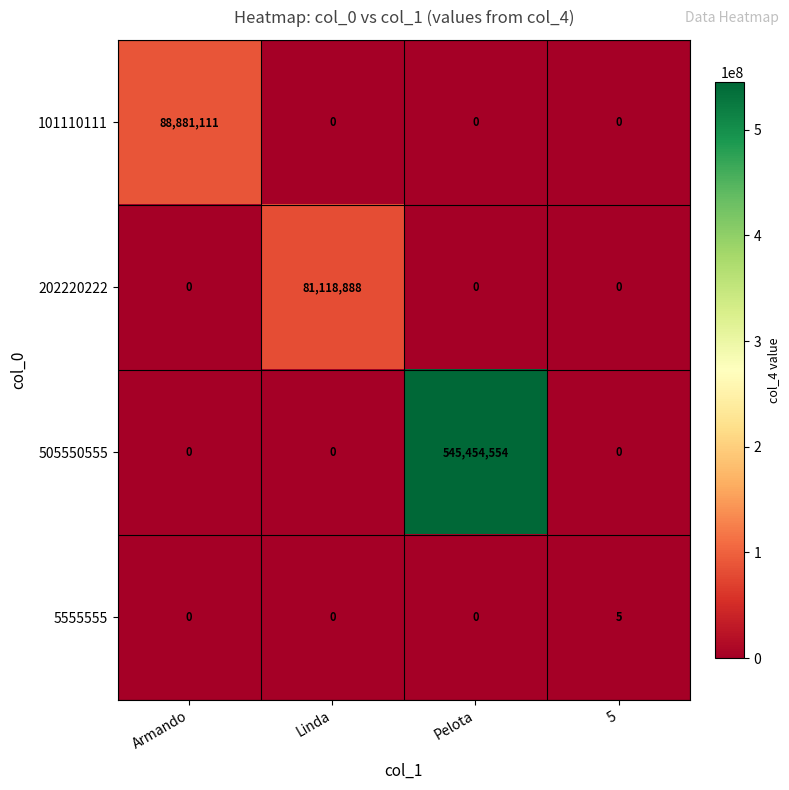

Which series has the widest spread of values?

505550555